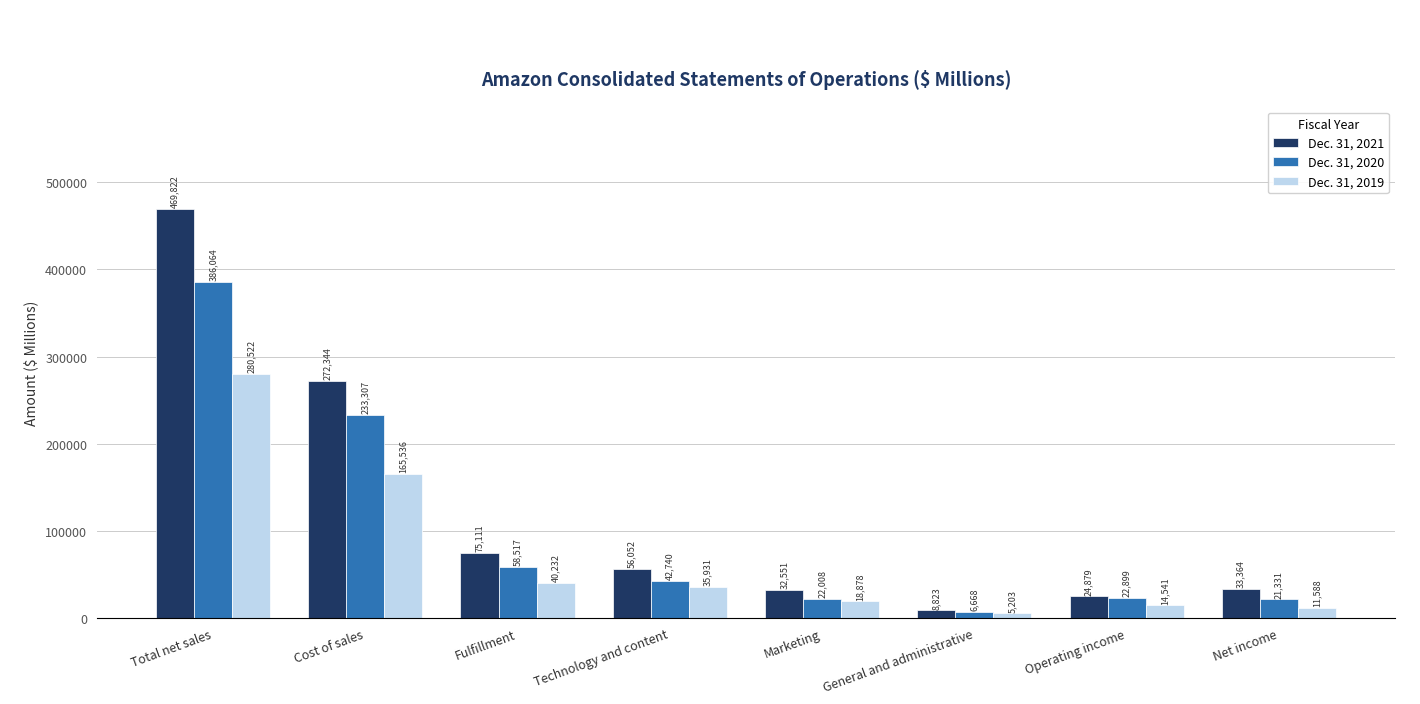

List the labels in order of Dec. 31, 2019 value, largest first.

Total net sales, Cost of sales, Fulfillment, Technology and content, Marketing, Operating income, Net income, General and administrative